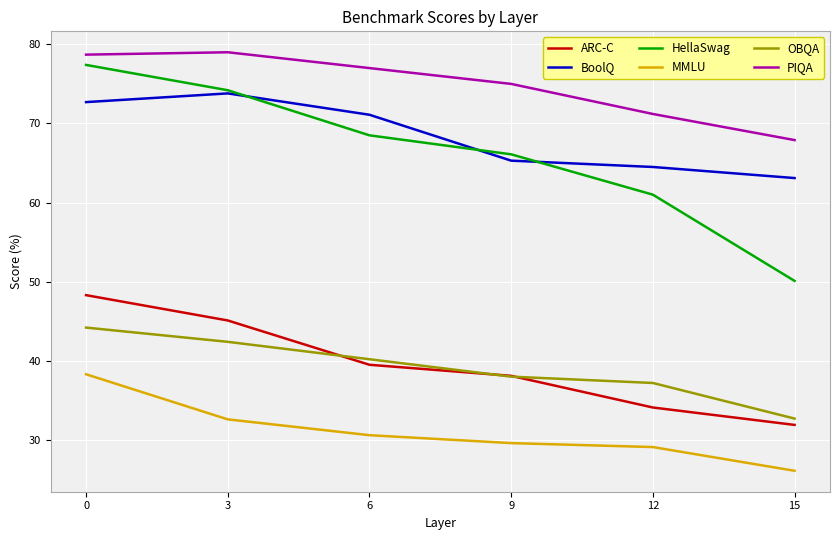

At how many categories does at least one series exceed 28?

6